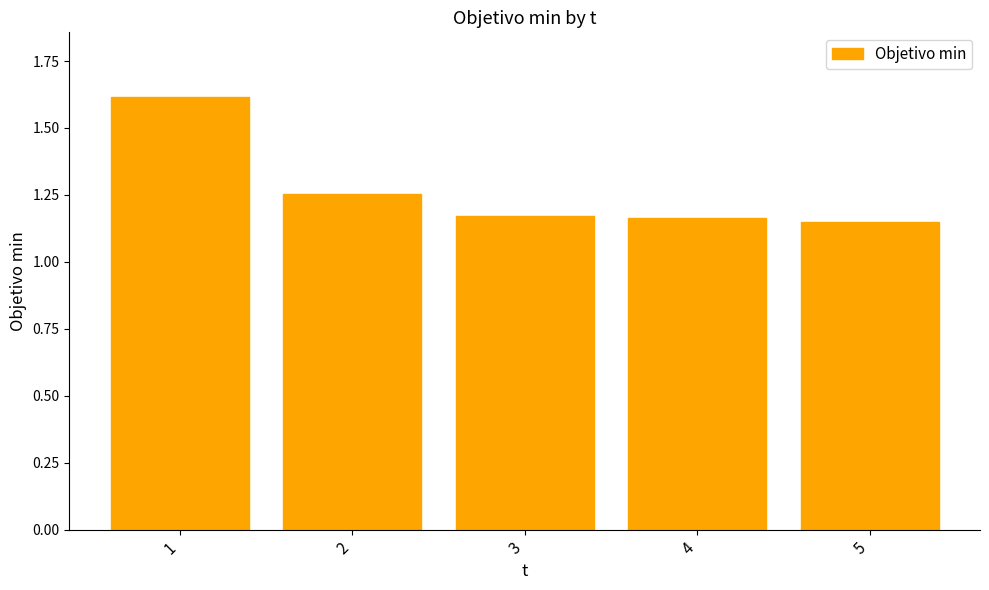

What is the change in value from 1 to 4?

-0.5